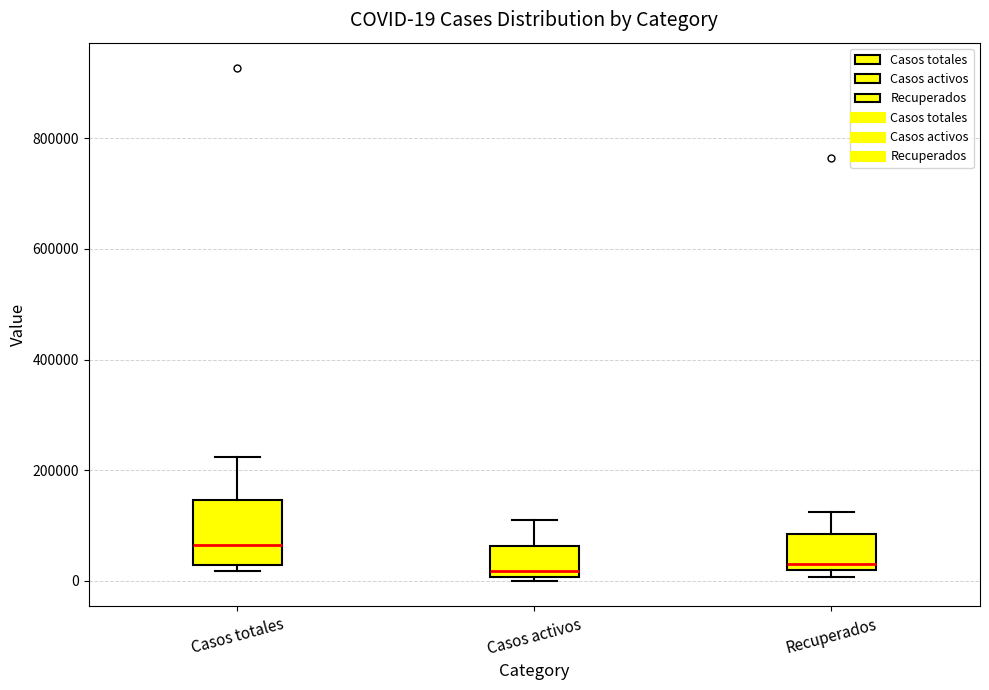

Comparing the boxes themselves (not the whiskers), which one is the tallest?

Casos totales